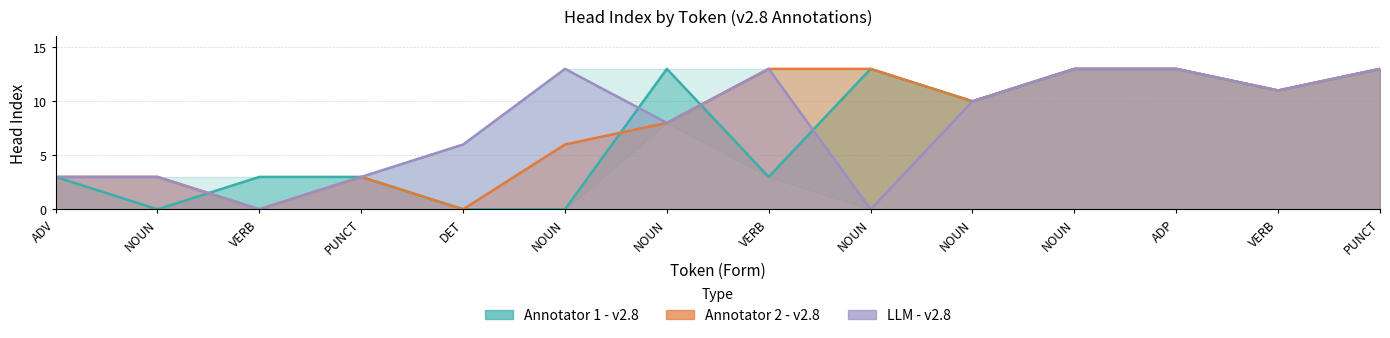

The Annotator 2 - v2.8 series shows 8 at NOUN. True or false?

True